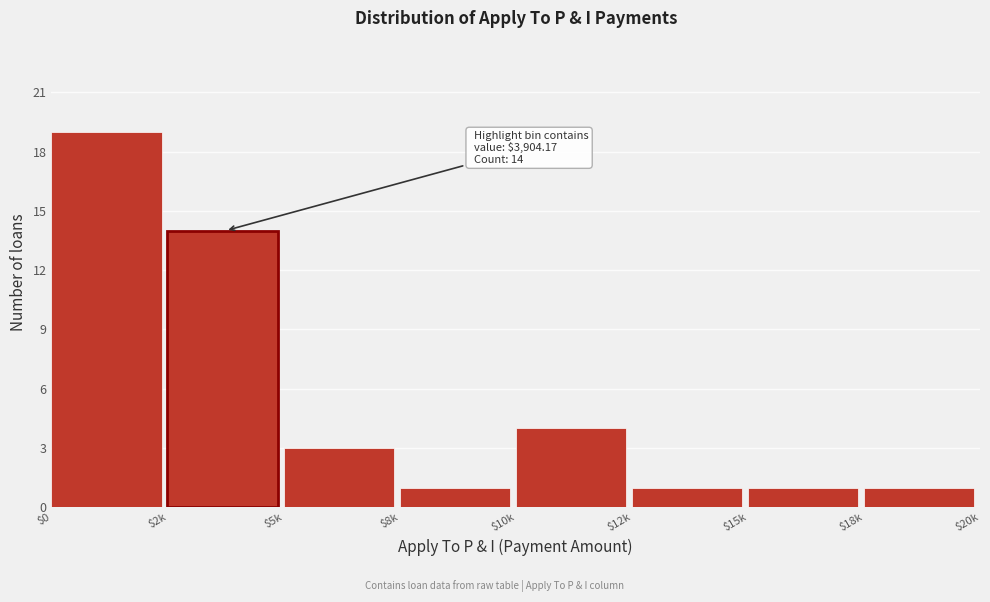

What is the label of the 2nd bar from the left?

$2k